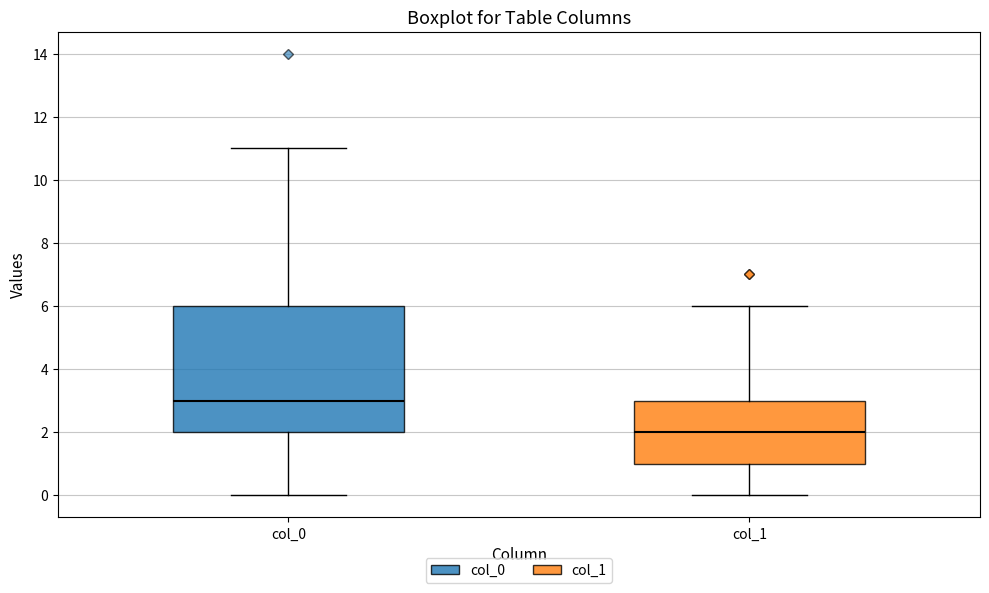

Which box's median line is the lowest?

col_1